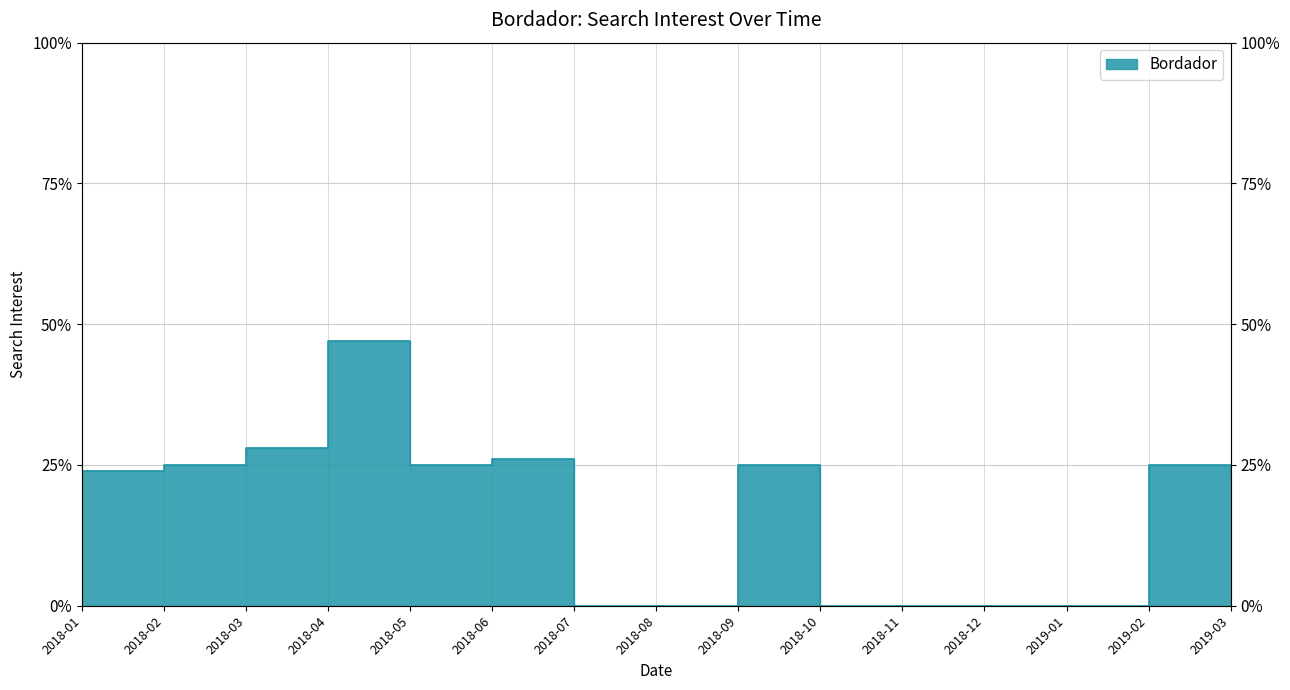

Where is the first local minimum?

2018-05